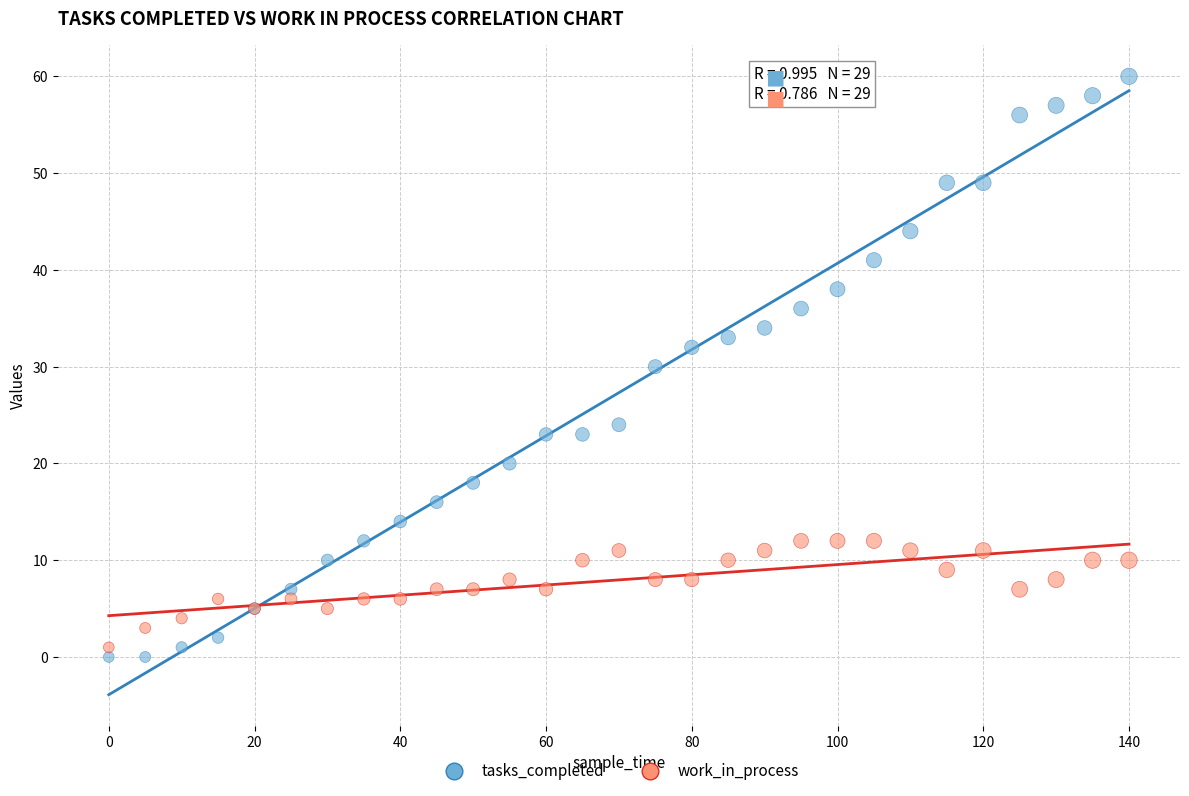

Which series reaches the maximum Y coordinate?

tasks_completed